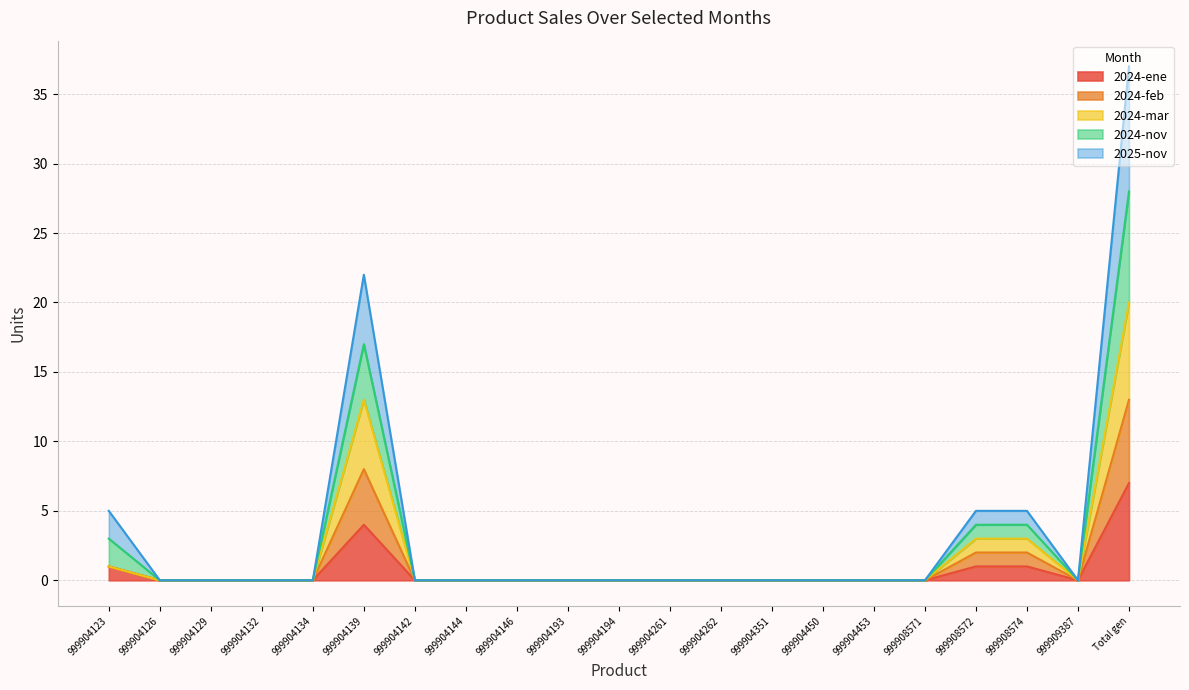

Which category has the lowest value across all series?

999904126